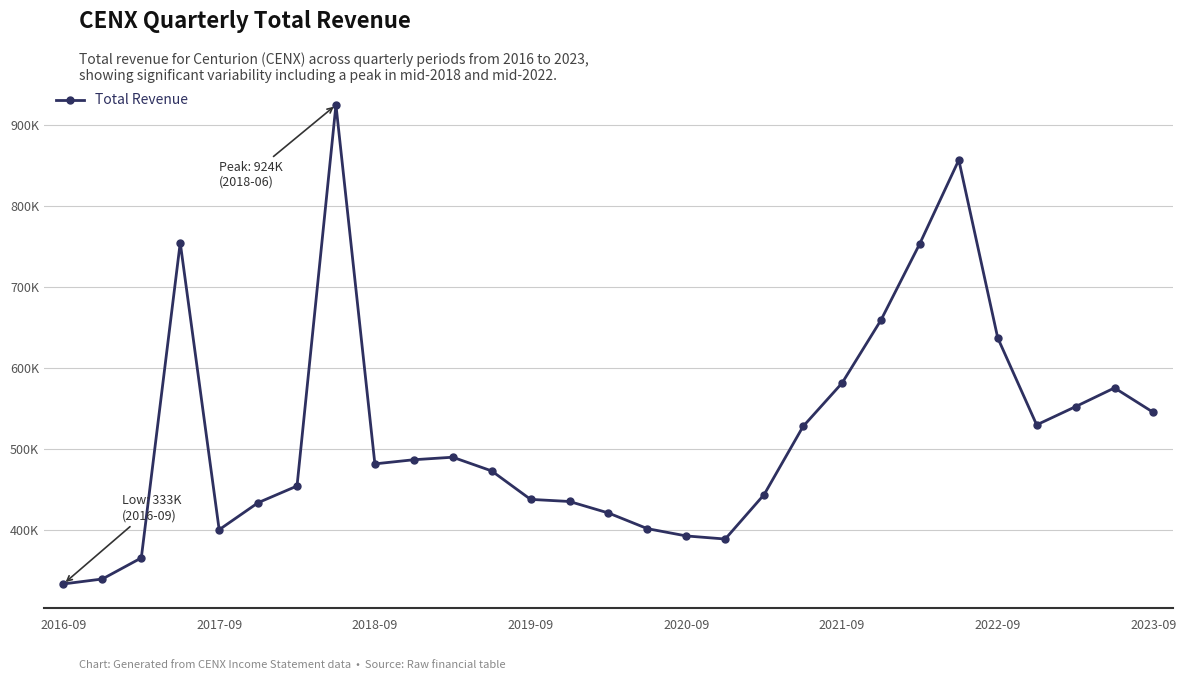

True or false: there are more than 1 points higher than both neighbors.

True